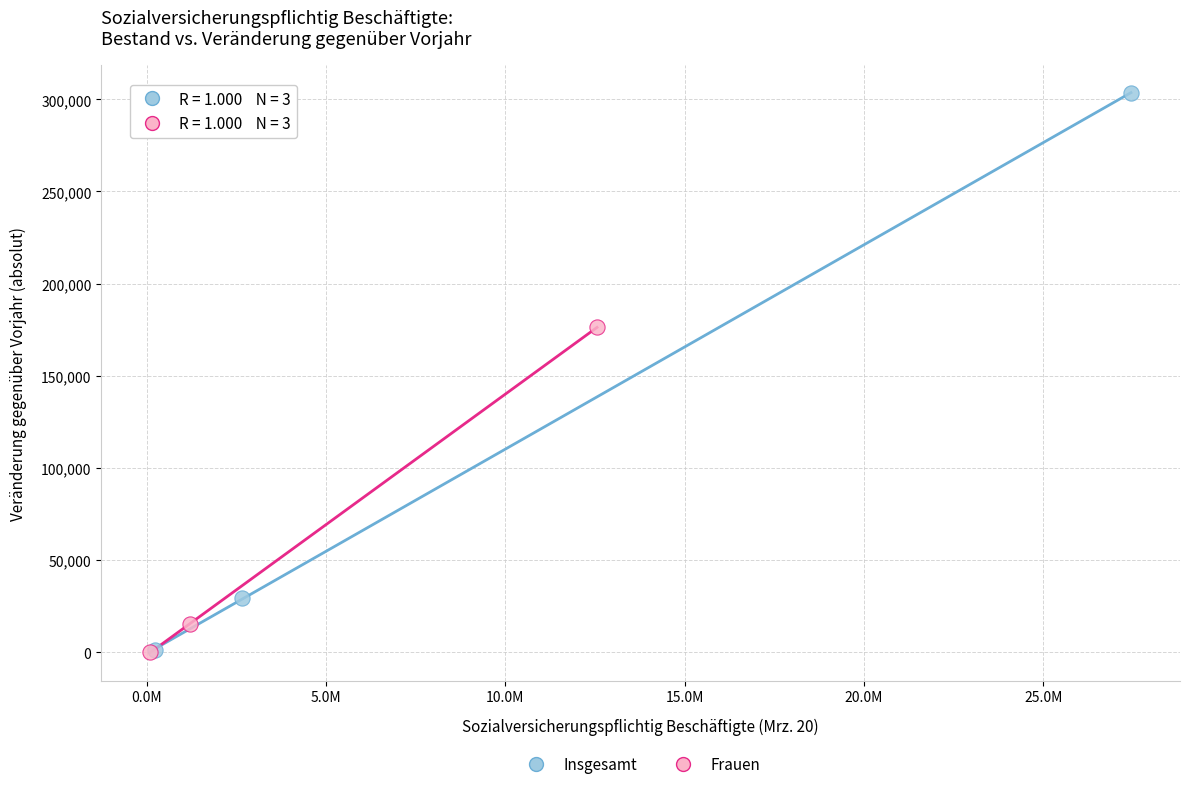

Which series has the largest Y range (max minus min)?

Insgesamt